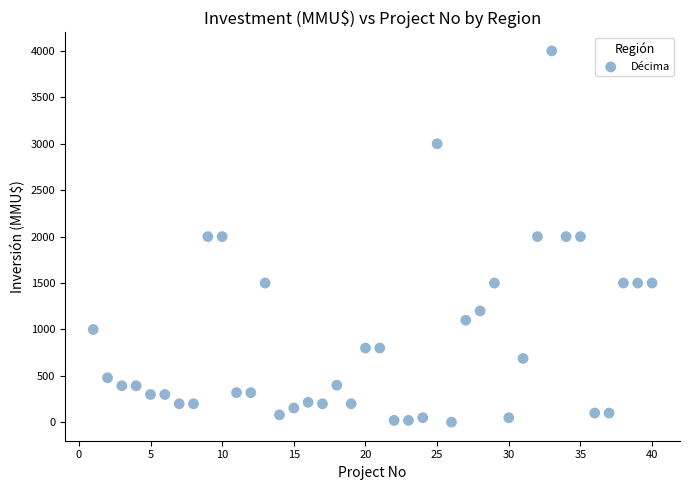

What is the range of X values (max minus min)?

39